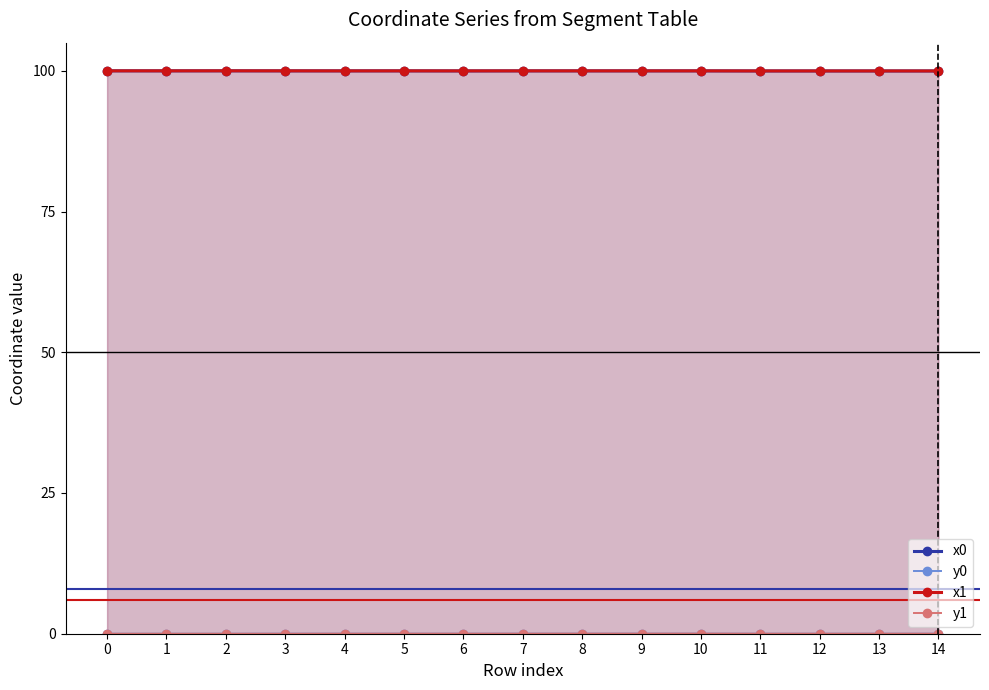

Which series changed the most between 8 and 9?

y0